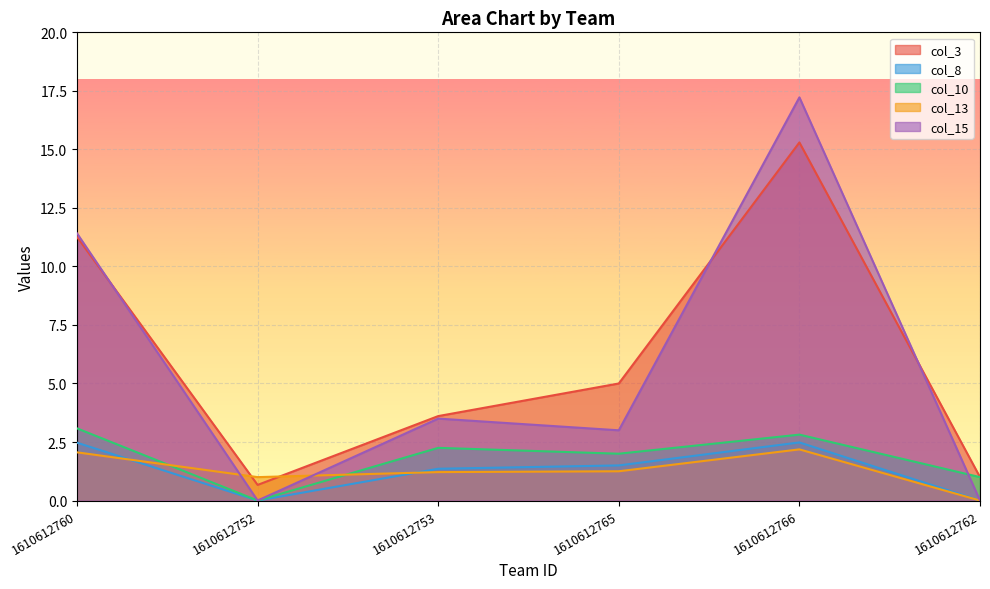

At which label is col_13 closest to 1?

1610612752